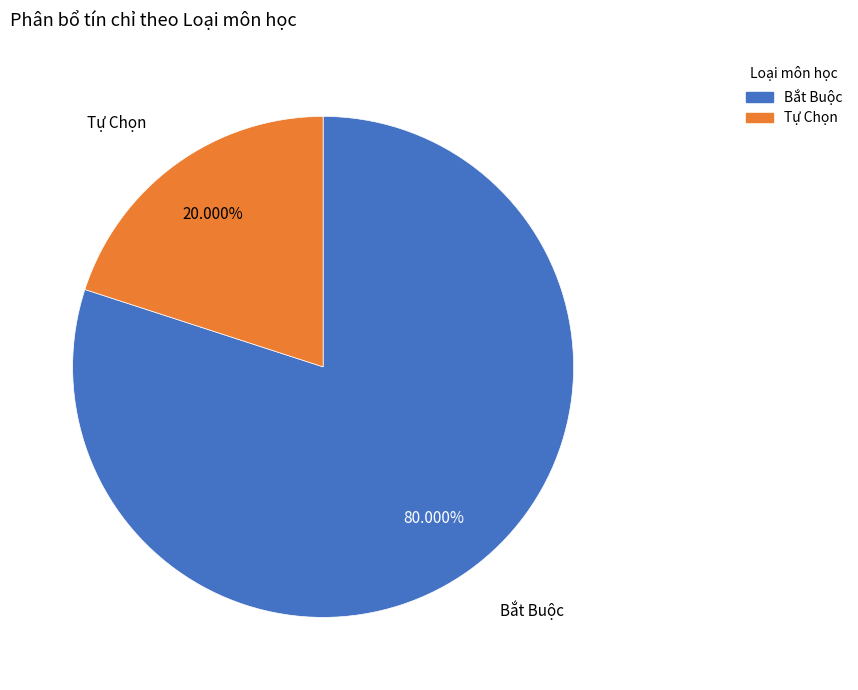

Does any single category account for the majority?

Yes